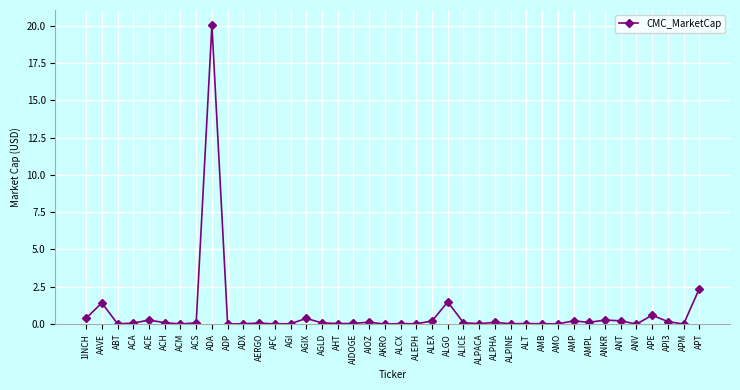

Between ABT and ALGO, which is larger?

ALGO